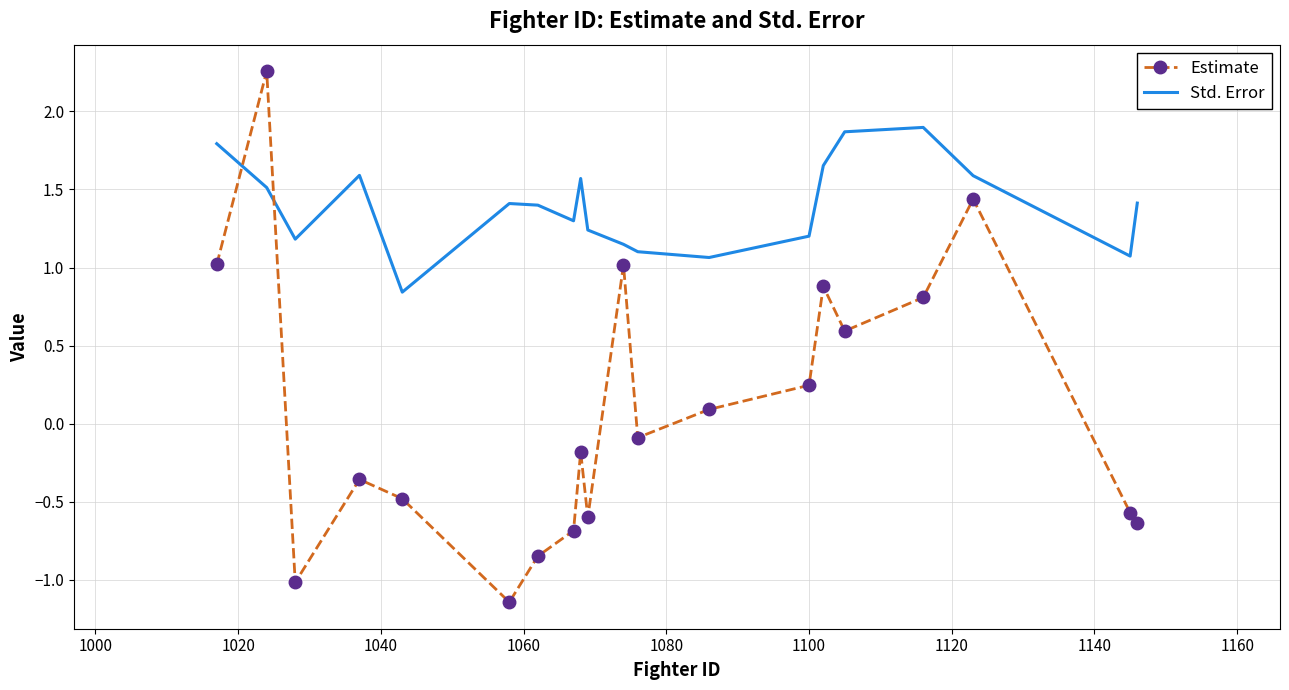

Which series has the widest spread of values?

Estimate